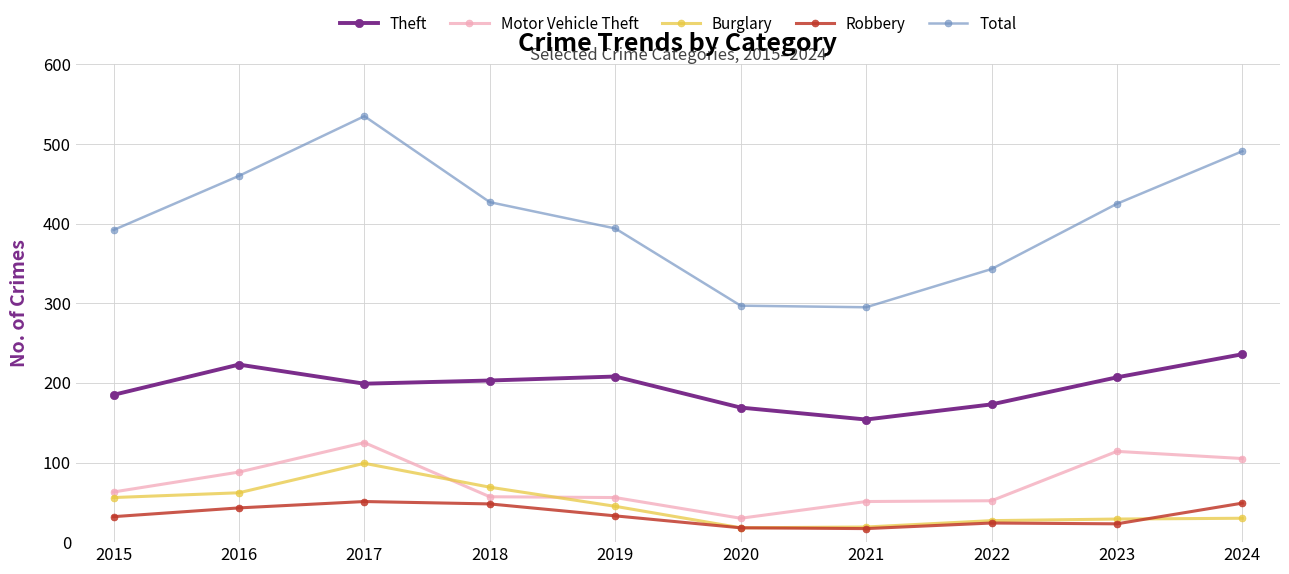

Is it true that Theft equals 208 at 2019?

True